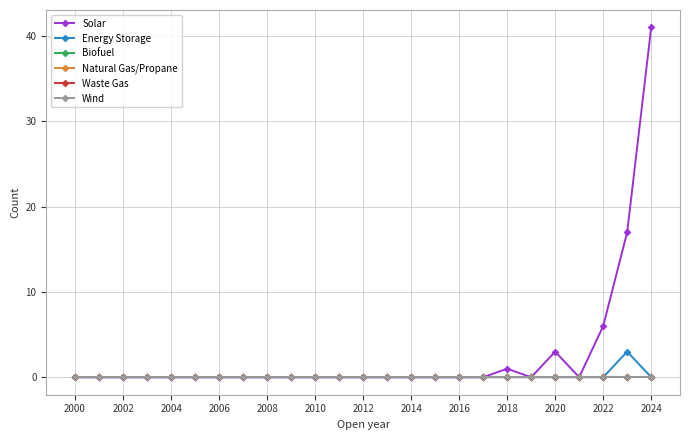

True or false: Biofuel and Solar intersect in this chart.

False